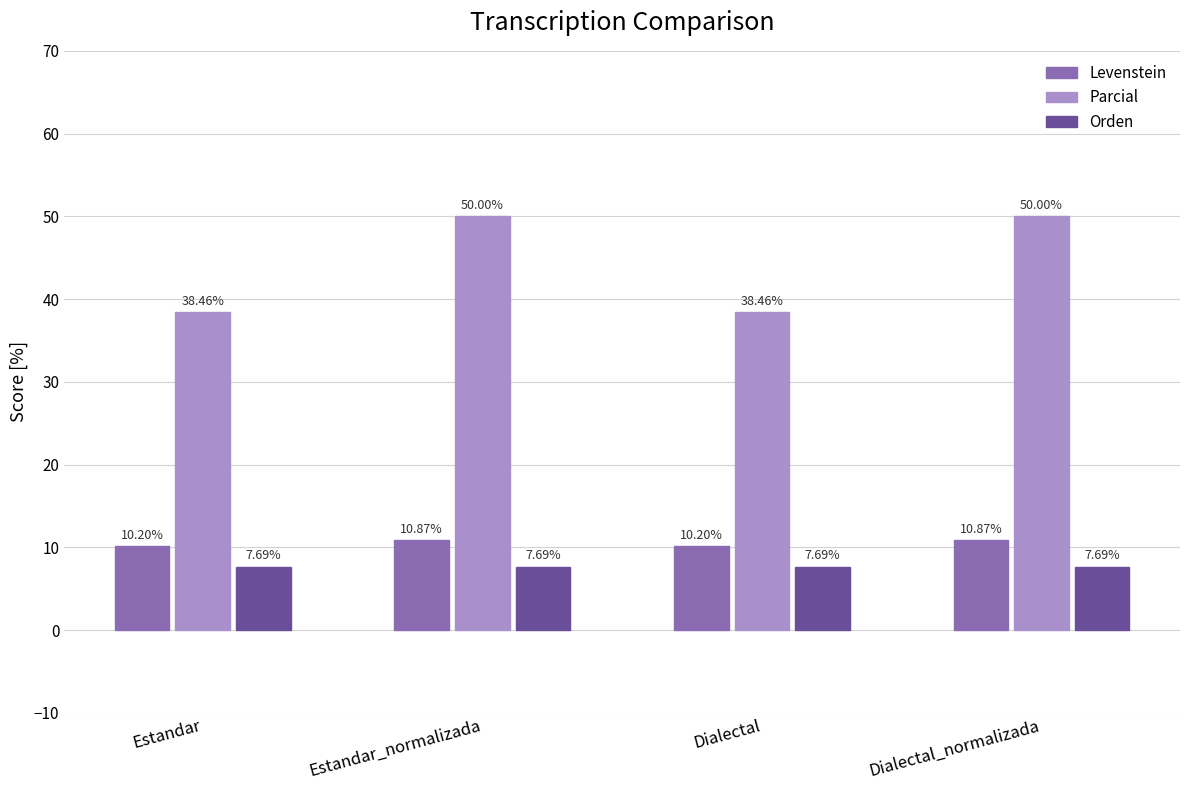

Reading right to left, what are all the values shown in this chart?

Levenstein: Dialectal_normalizada=10.9	Dialectal=10.2	Estandar_normalizada=10.9	Estandar=10.2
Parcial: Dialectal_normalizada=50.0	Dialectal=38.5	Estandar_normalizada=50.0	Estandar=38.5
Orden: Dialectal_normalizada=7.7	Dialectal=7.7	Estandar_normalizada=7.7	Estandar=7.7